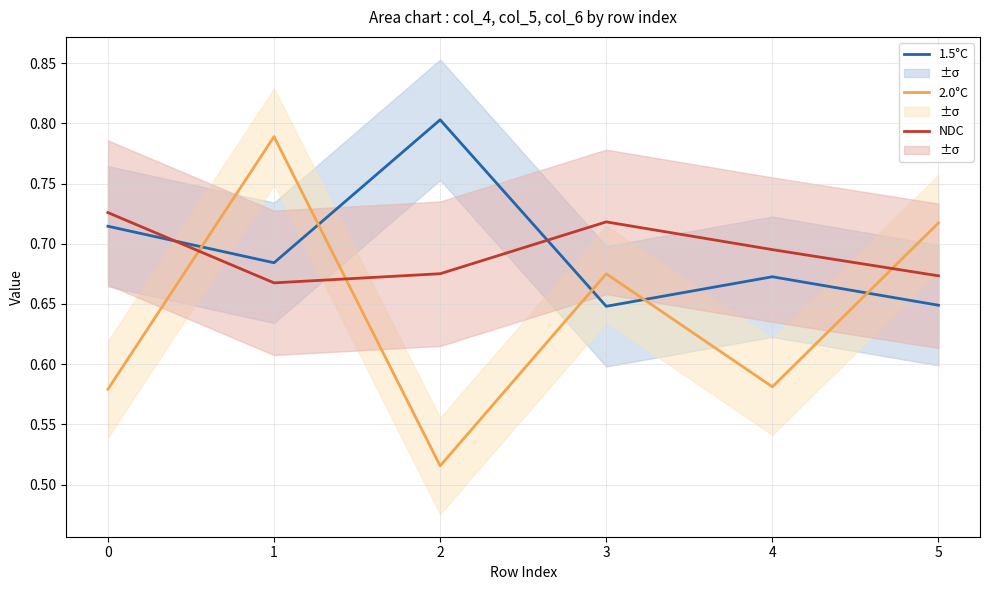

At how many categories does at least one series exceed 0?

6